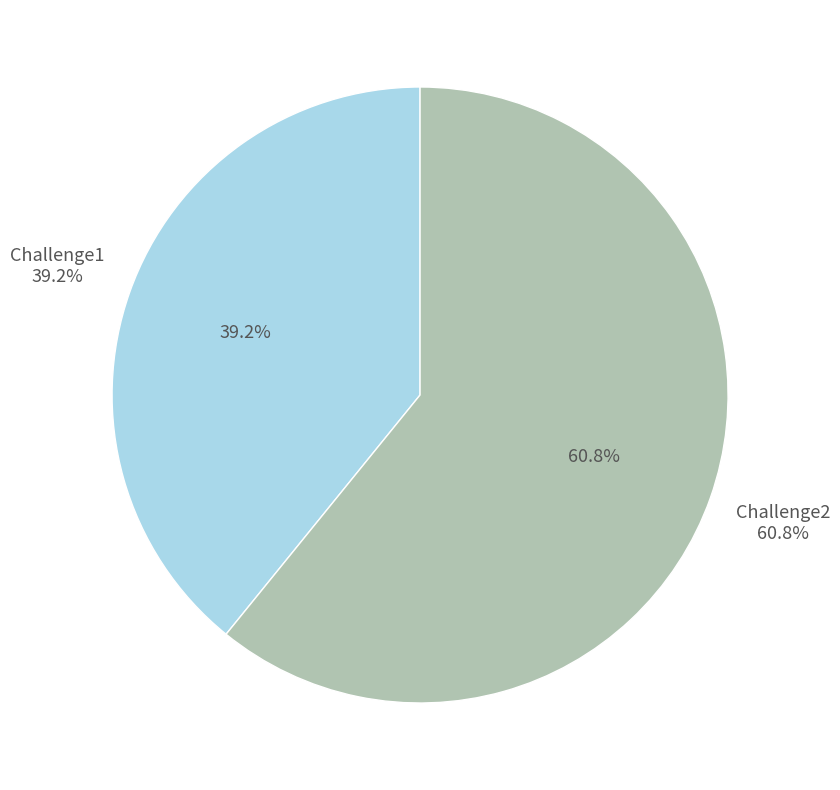

Which slice is the largest?

Challenge2